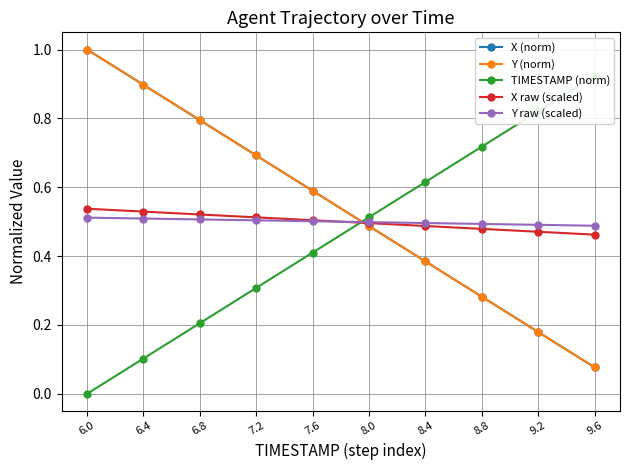

Which series has the widest spread of values?

TIMESTAMP (norm)